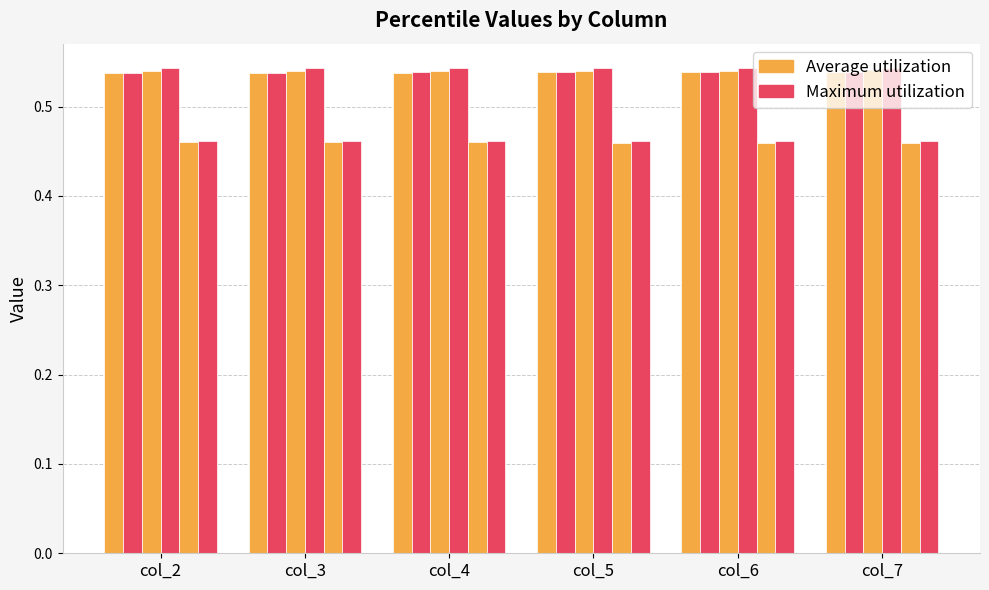

At which category is the sum across all series the highest?

col_7